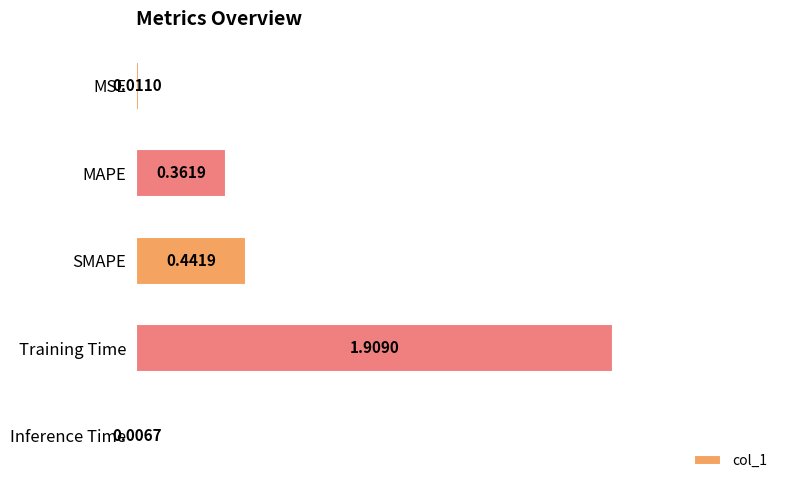

At which label is the value closest to 0?

Inference Time